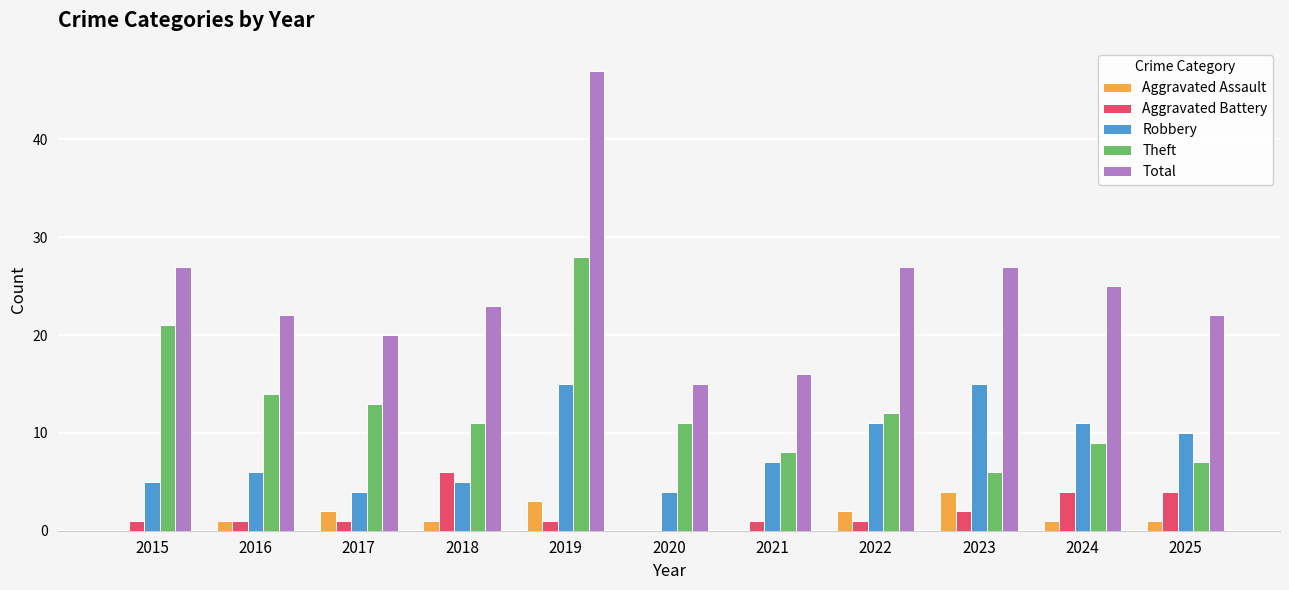

Is it true that Total equals 7 at 2023?

False